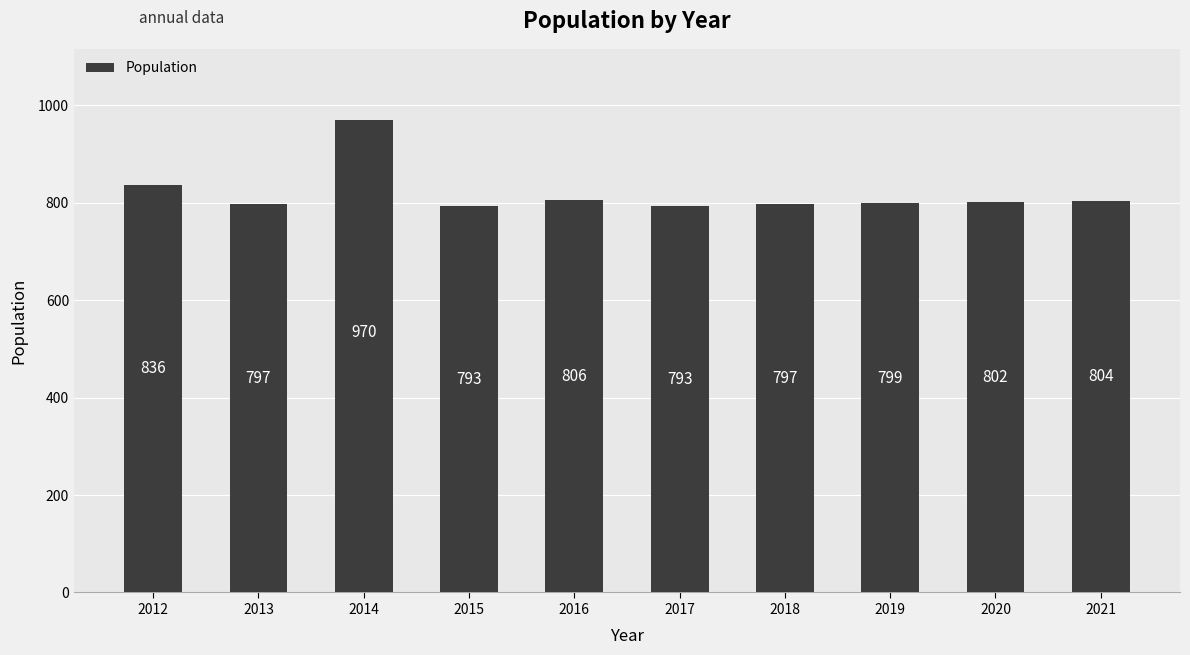

How many data points does each series have?

10